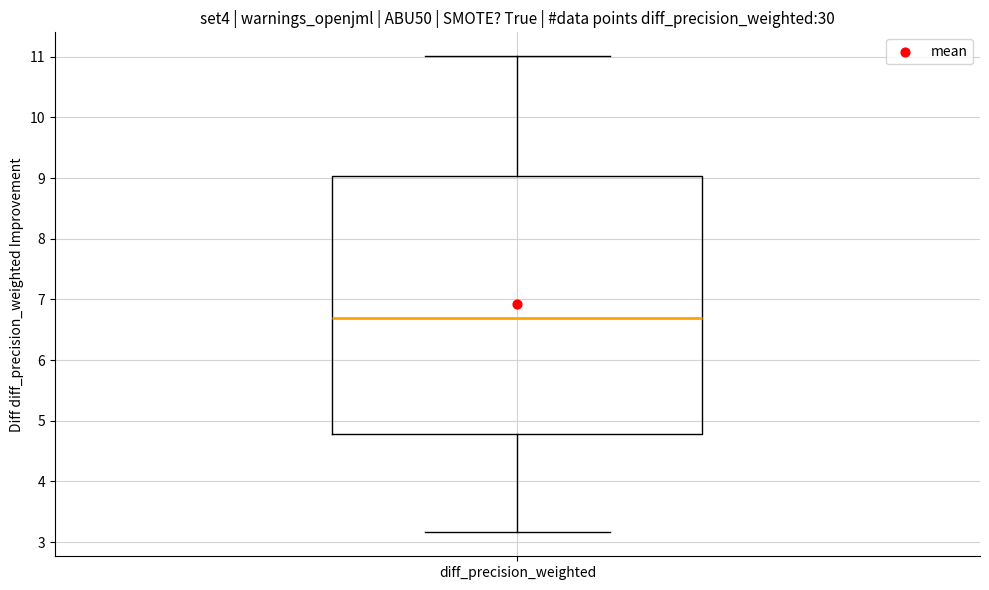

Transcribe this box plot: give where the median line is, the range the box spans, and where the two whiskers end, as read against the y-axis. The values are not printed on the chart, so give them approximately, as read against the axis.

median 6.7, box 4.8 to 9.0, whiskers 3.2 to 11.0